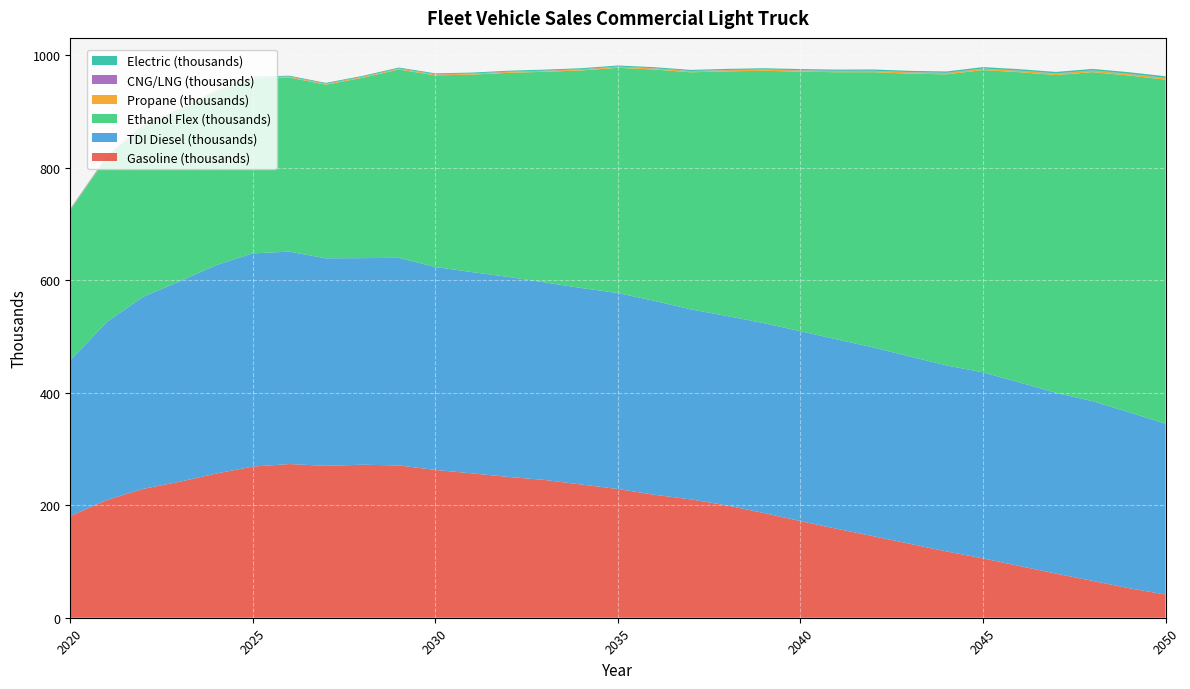

Reading left to right, transcribe all the data shown in this chart.

Gasoline (thousands): 180.7	209.3	229.1	241.7	256.3	268.6	273.2	270.0	271.9	270.7	262.7	256.6	250.3	244.8	236.8	228.8	218.6	210.3	199.5	186.0	171.8	158.0	144.8	131.3	117.9	105.5	91.9	78.4	65.5	52.5	41.2
TDI Diesel (thousands): 276.8	316.2	341.4	356.2	370.5	378.9	377.4	368.8	367.2	369.0	360.7	357.6	355.4	351.0	349.2	348.3	344.6	337.6	336.6	337.5	337.3	336.6	335.4	332.9	330.5	330.6	326.3	321.2	319.4	312.7	303.5
Ethanol Flex (thousands): 266.9	292.4	303.1	303.5	307.9	311.0	309.5	308.6	320.5	334.6	340.6	351.0	362.8	374.4	386.7	400.3	411.1	421.4	434.9	448.5	461.4	474.8	489.3	502.8	517.3	537.2	551.3	564.8	584.8	598.5	611.6
Propane (thousands): 0.8	0.9	1.0	1.1	1.2	1.2	1.3	1.3	1.4	1.4	1.5	1.5	1.6	1.6	1.7	1.7	1.8	1.8	1.9	1.9	2.0	2.0	2.1	2.2	2.2	2.3	2.4	2.4	2.5	2.6	2.6
CNG/LNG (thousands): 0.6	0.6	0.6	0.6	0.6	0.6	0.6	0.5	0.5	0.5	0.5	0.5	0.5	0.5	0.5	0.5	0.5	0.5	0.5	0.5	0.5	0.5	0.5	0.5	0.5	0.5	0.5	0.5	0.5	0.5	0.5
Electric (thousands): 0.9	1.0	1.1	1.2	1.3	1.3	1.4	1.4	1.5	1.5	1.6	1.6	1.7	1.7	1.8	1.8	1.9	1.9	2.0	2.1	2.1	2.2	2.3	2.3	2.4	2.5	2.5	2.6	2.7	2.8	2.8